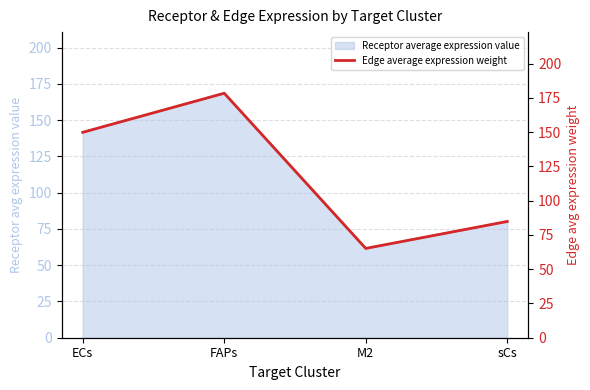

What is the minimum value shown in the chart?

65.2